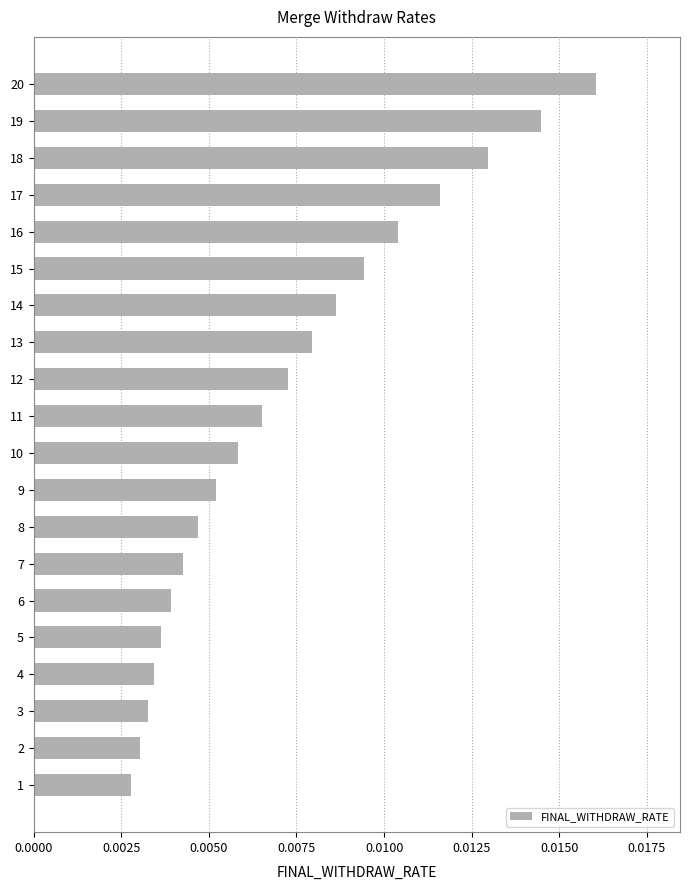

Between 11 and 20, which is larger?

20